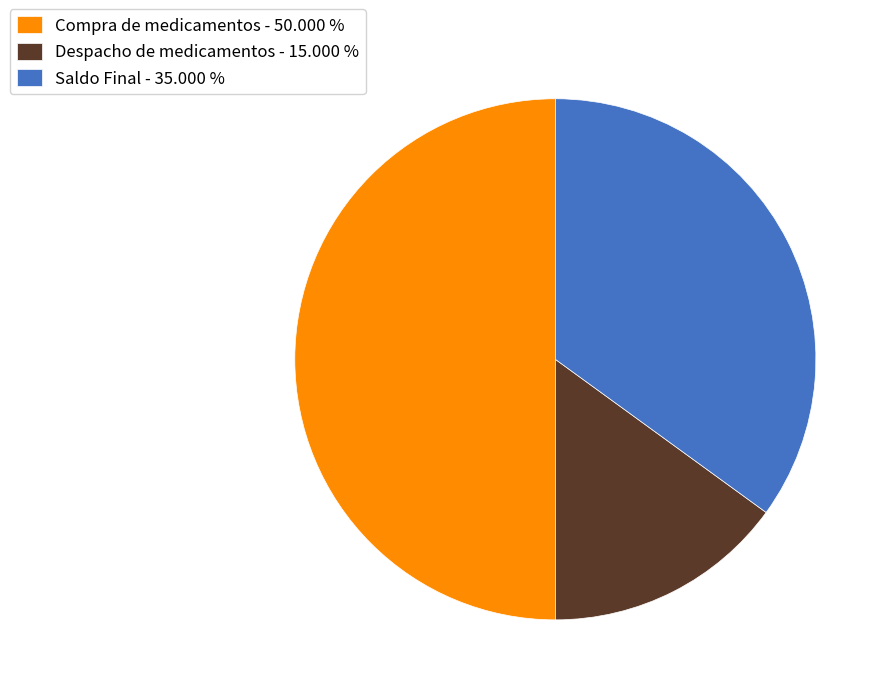

Rank the categories by value from highest to lowest.

Compra de medicamentos, Saldo Final, Despacho de medicamentos